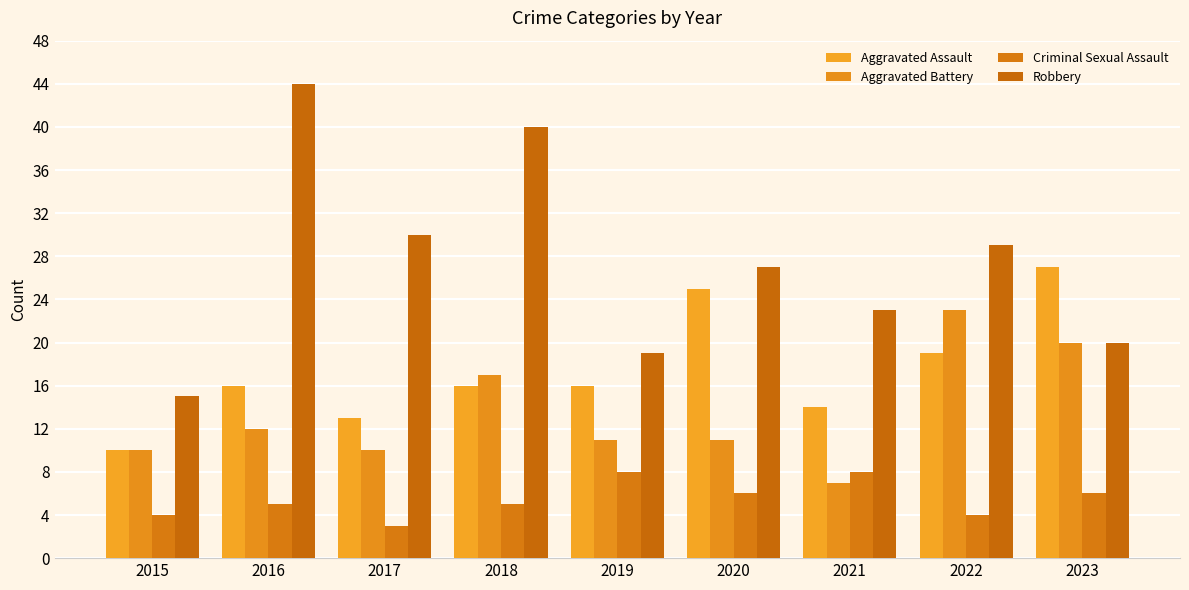

True or false: Aggravated Assault has a value of 26 at 2016.

False